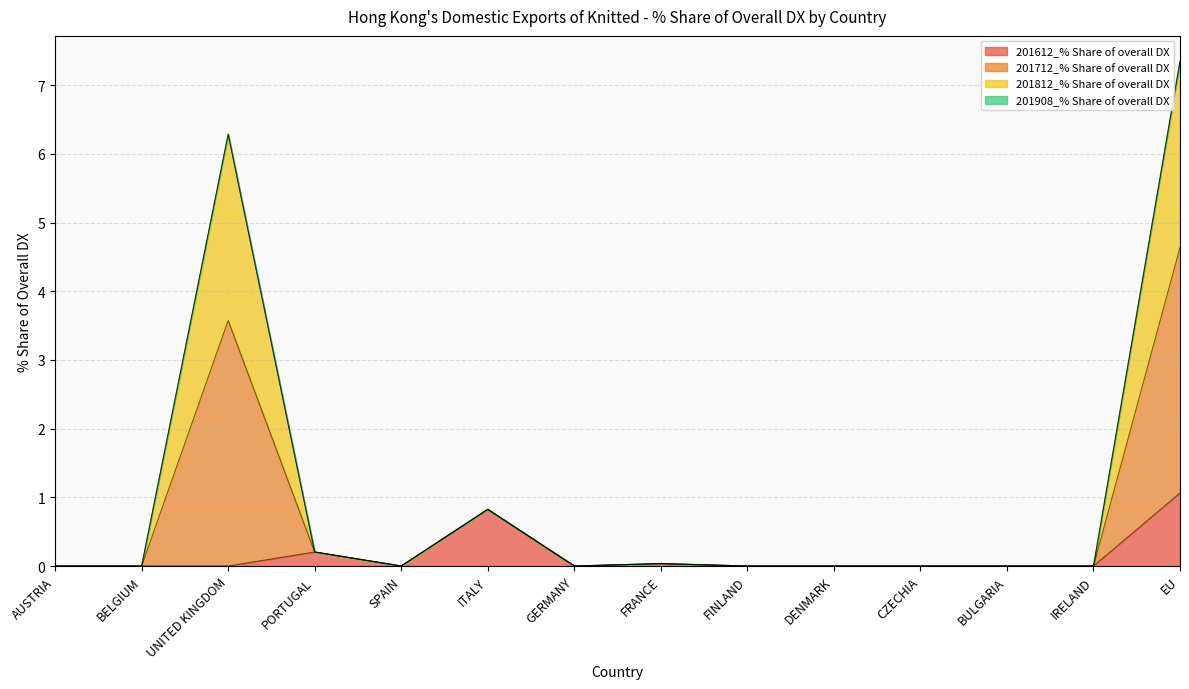

At which label does 201612_% Share of overall DX reach its peak?

EU